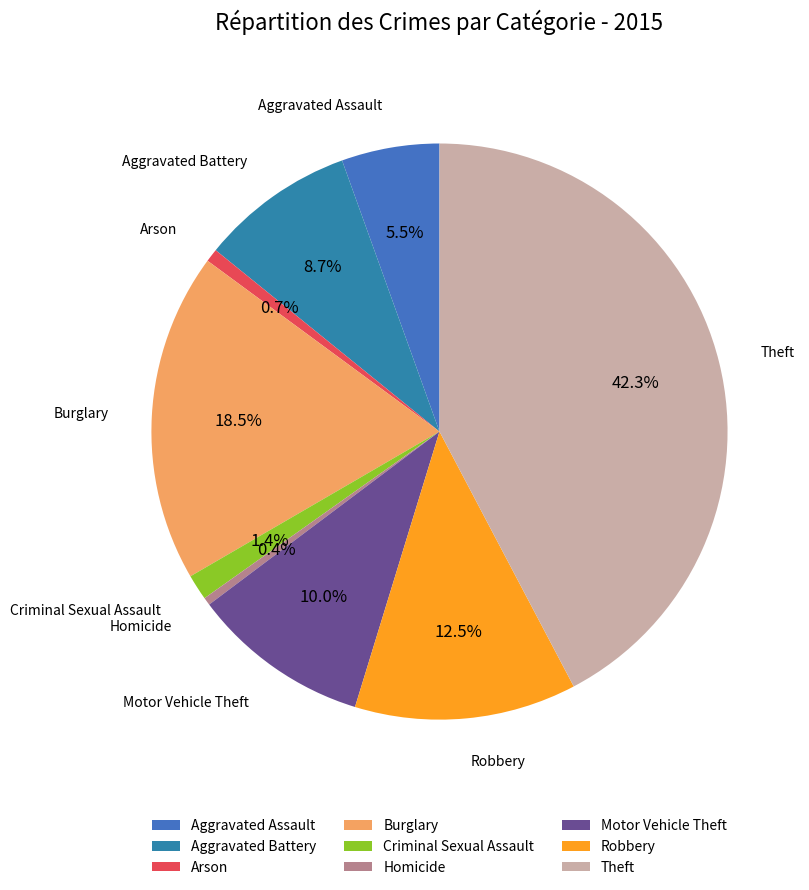

What percentage do Burglary and Arson together represent?

19.2%